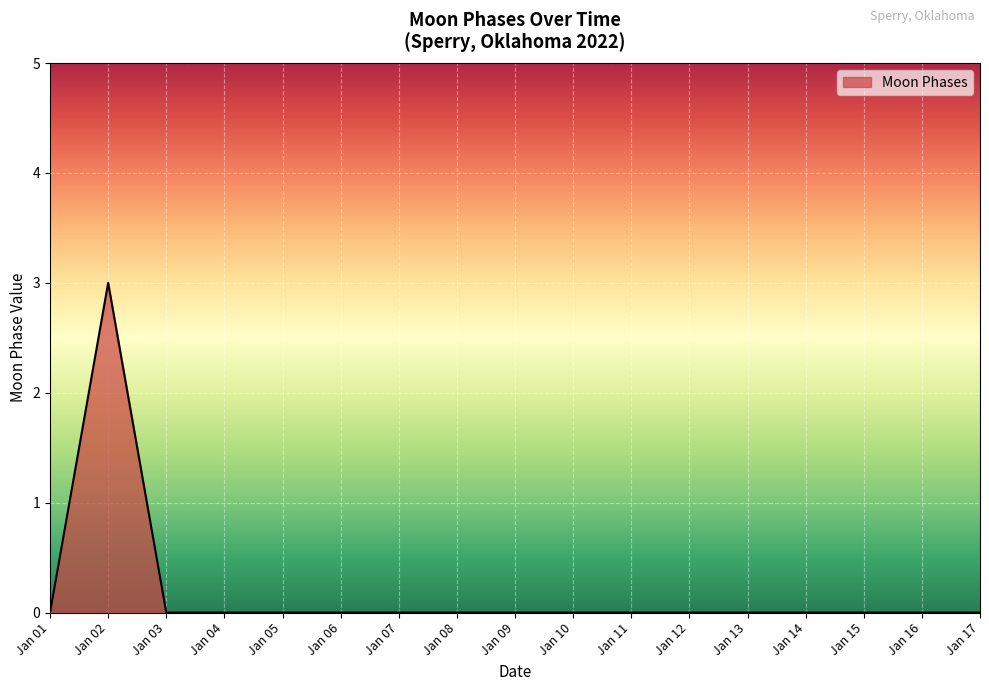

How many lines are shown in the chart?

1